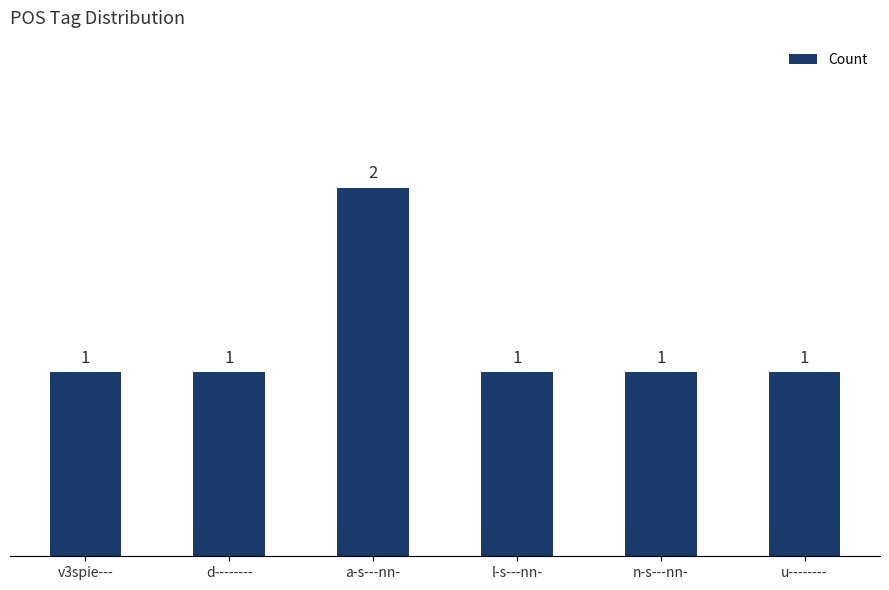

What is the average value?

1